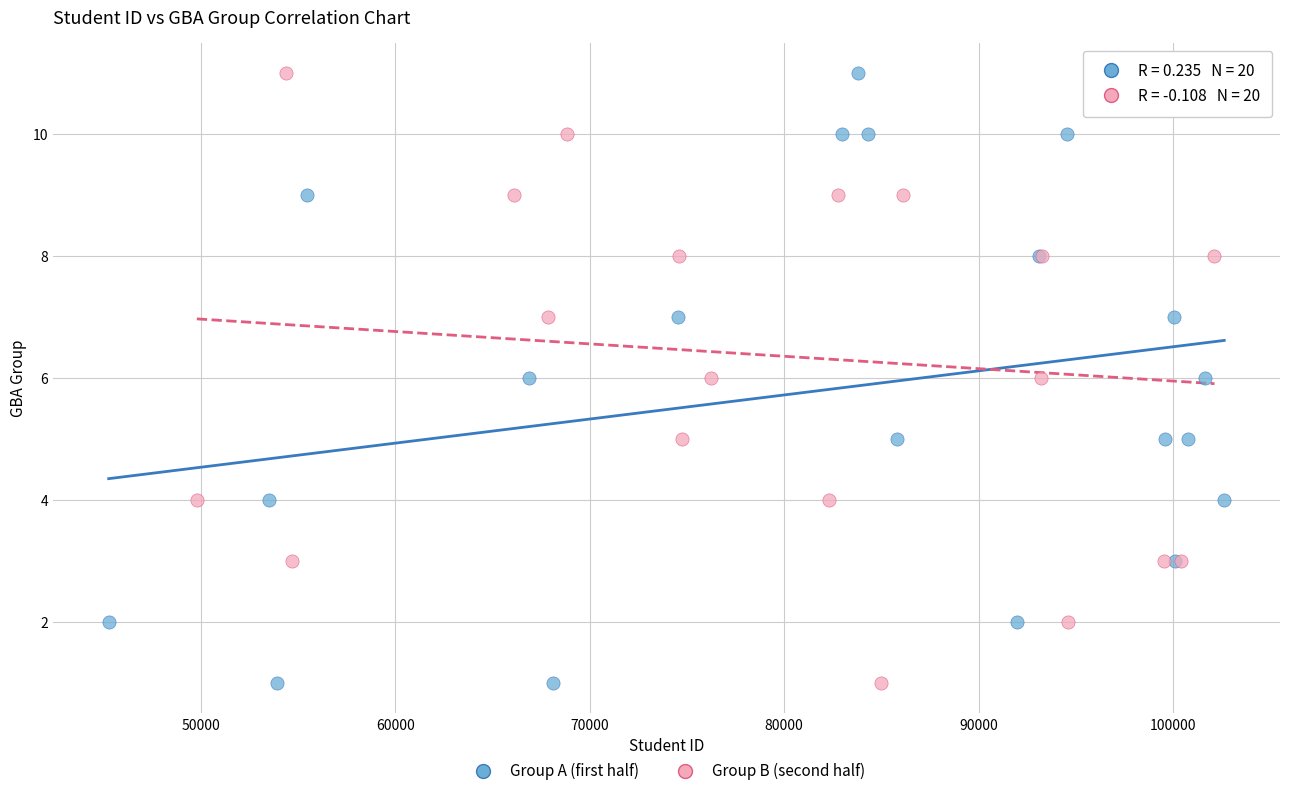

What are all the series names shown in the legend?

Group A (first half), Group B (second half)